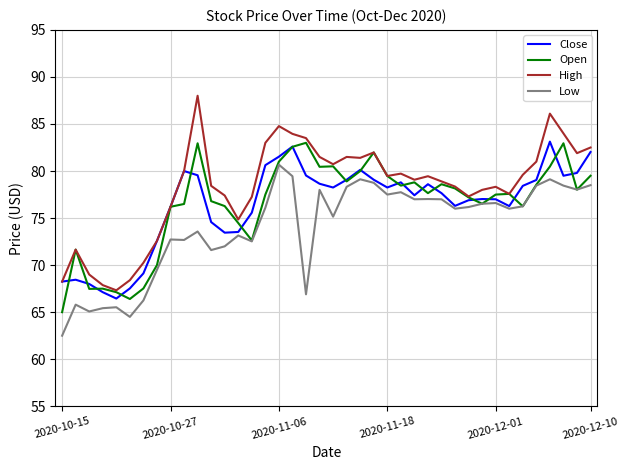

Which series has the largest range (max minus min)?

High